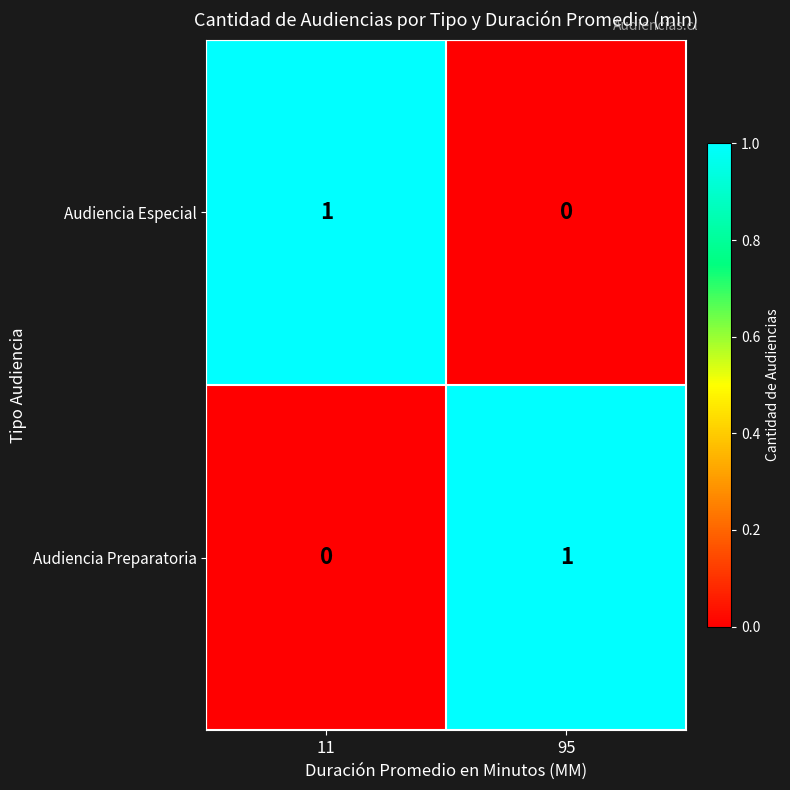

Which category has the highest value in the Audiencia Preparatoria series?

95